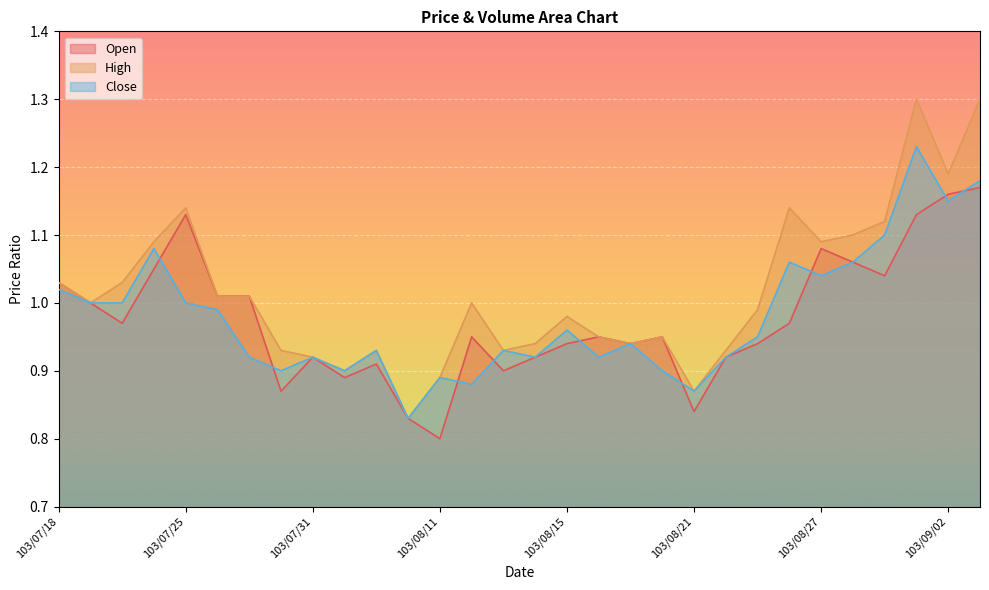

What are all the series names shown in the legend?

Open, High, Close